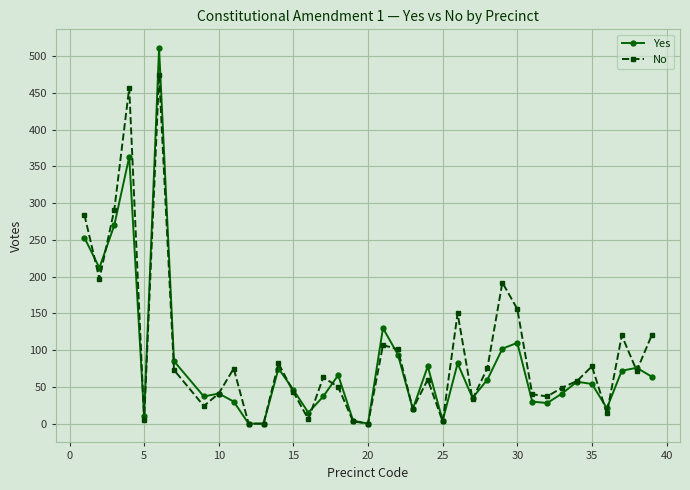

What is the greatest value displayed?

511